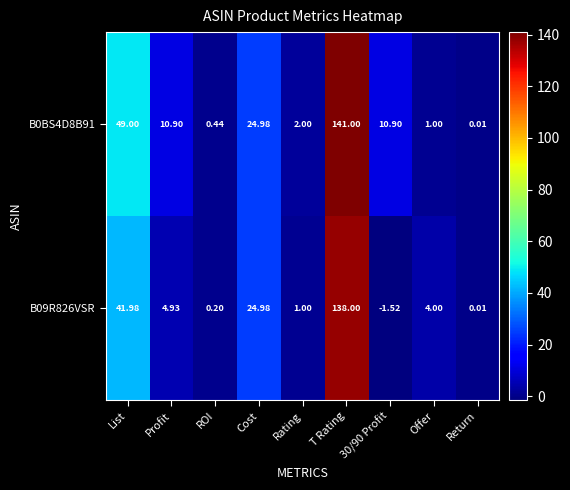

Is the value of B09R826VSR at Offer greater than the value of B0BS4D8B91 at List?

No